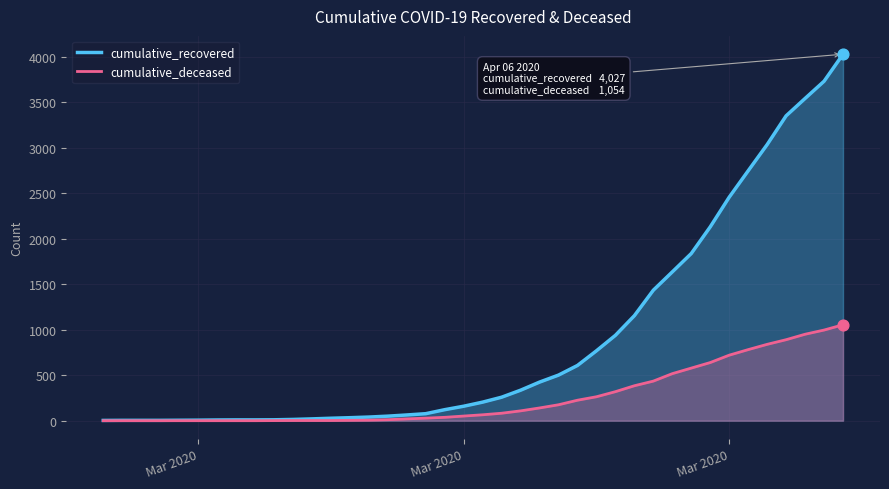

Which series has the largest total across all categories?

cumulative_recovered